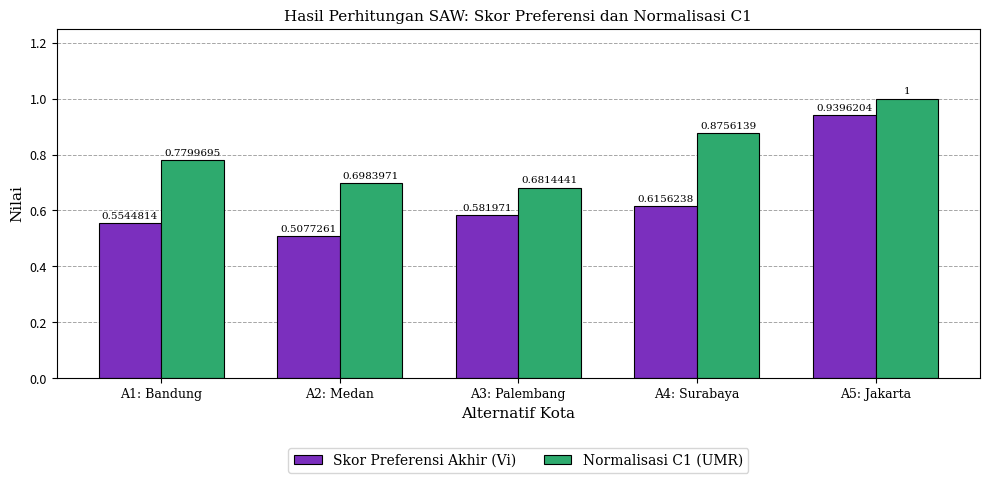

What position from the left is A2: Medan?

2